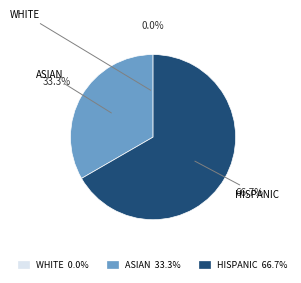

Is there a majority slice in this chart?

Yes